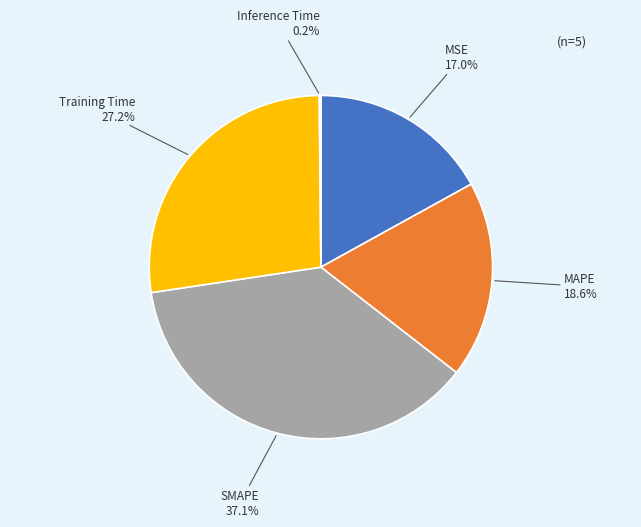

To the nearest percent, what is the average slice percentage?

20%